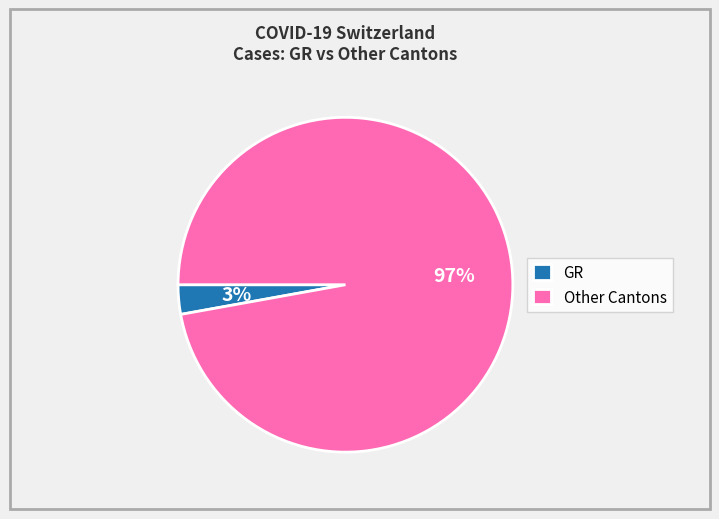

Is the sum of GR and Other Cantons greater than half?

Yes